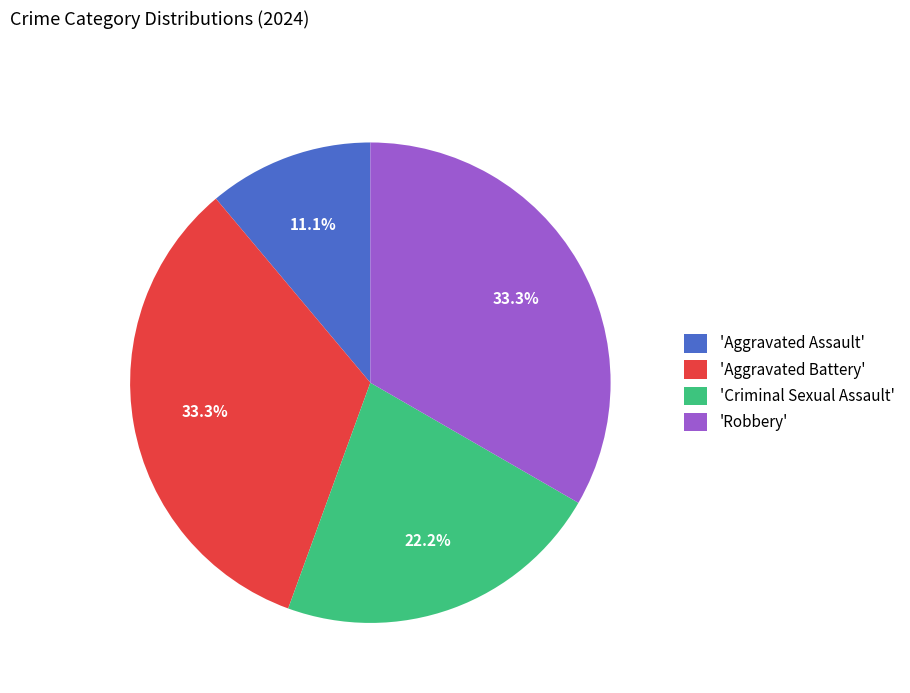

Which has a higher value, 'Aggravated Assault' or 'Criminal Sexual Assault'?

'Criminal Sexual Assault'